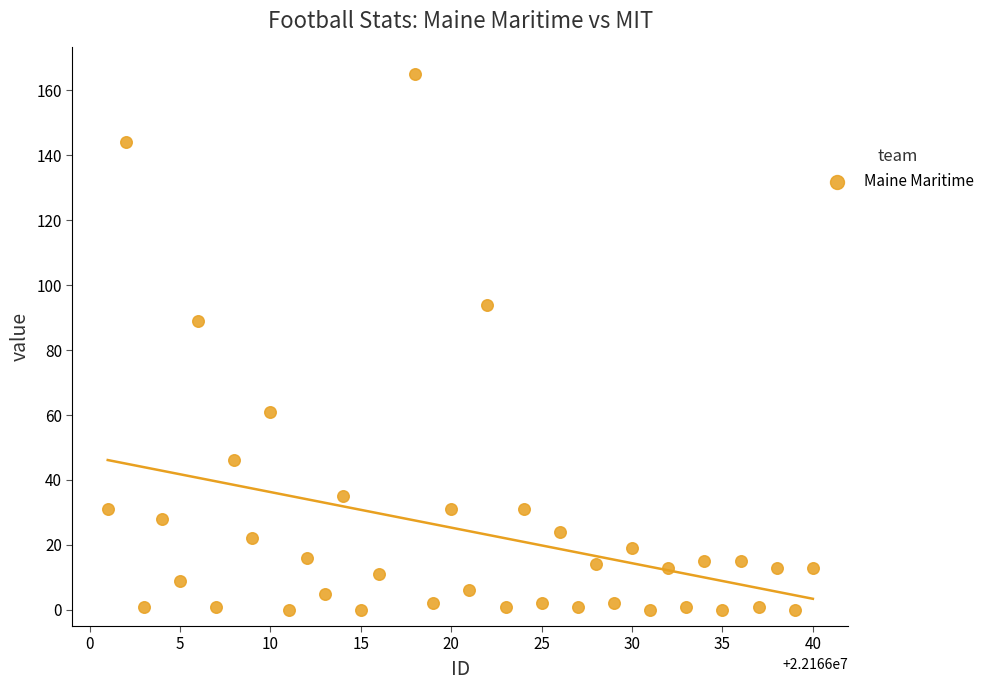

What Y value in the scatter plot is closest to 82?

89